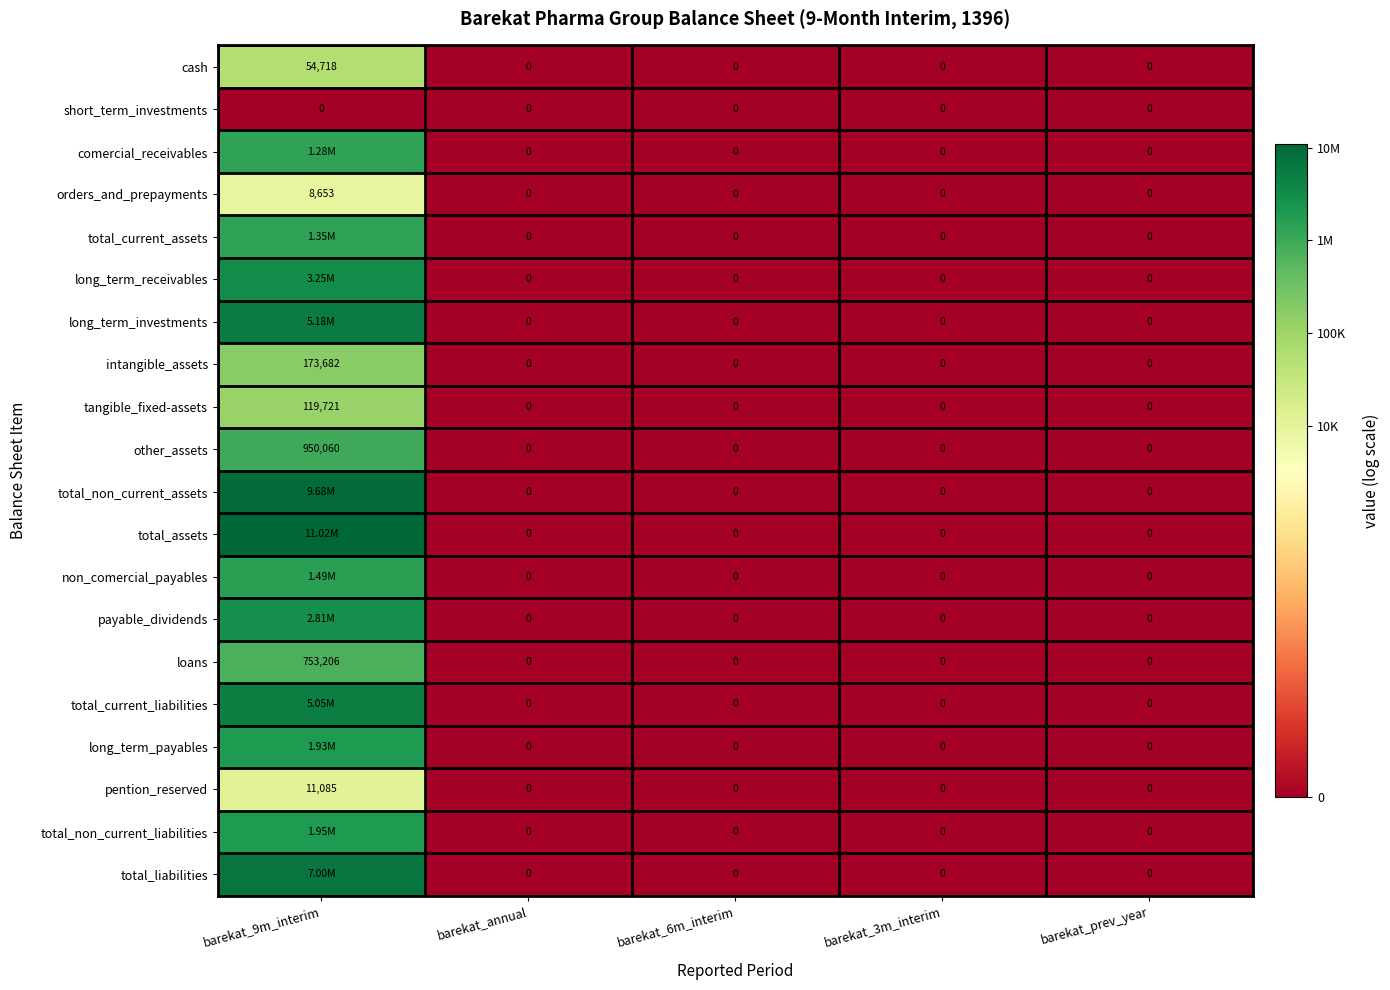

List the labels in order of short_term_investments value, largest first.

barekat_9m_interim, barekat_annual, barekat_6m_interim, barekat_3m_interim, barekat_prev_year